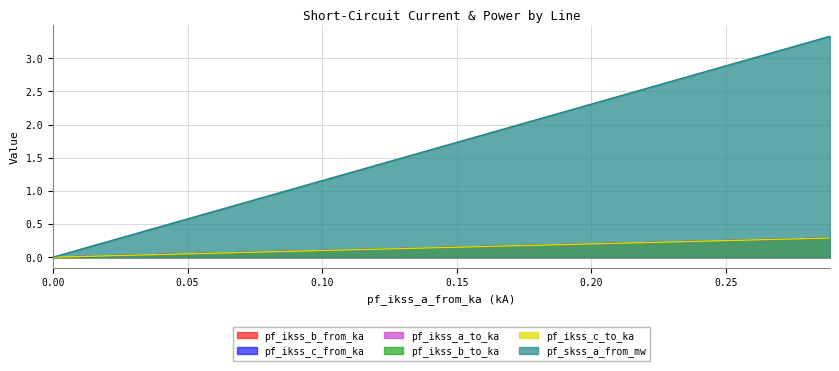

List the series in order of their peak value, highest first.

pf_skss_a_from_mw, pf_ikss_c_from_ka, pf_ikss_c_to_ka, pf_ikss_b_to_ka, pf_ikss_b_from_ka, pf_ikss_a_to_ka